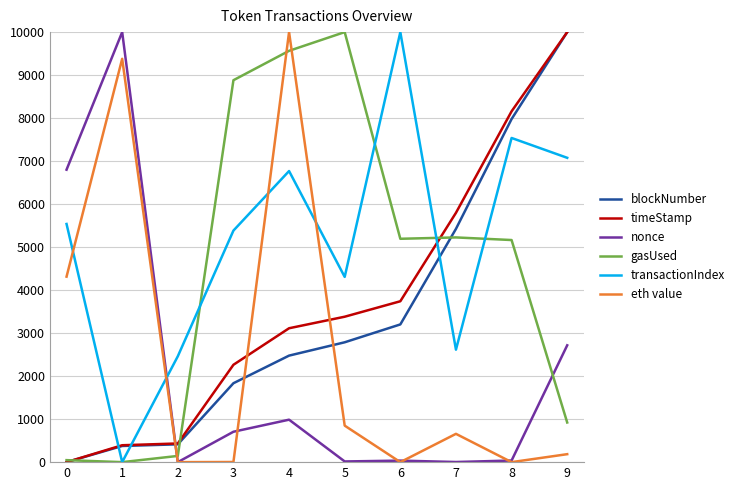

What is the sum of all timeStamp values?

37283.2